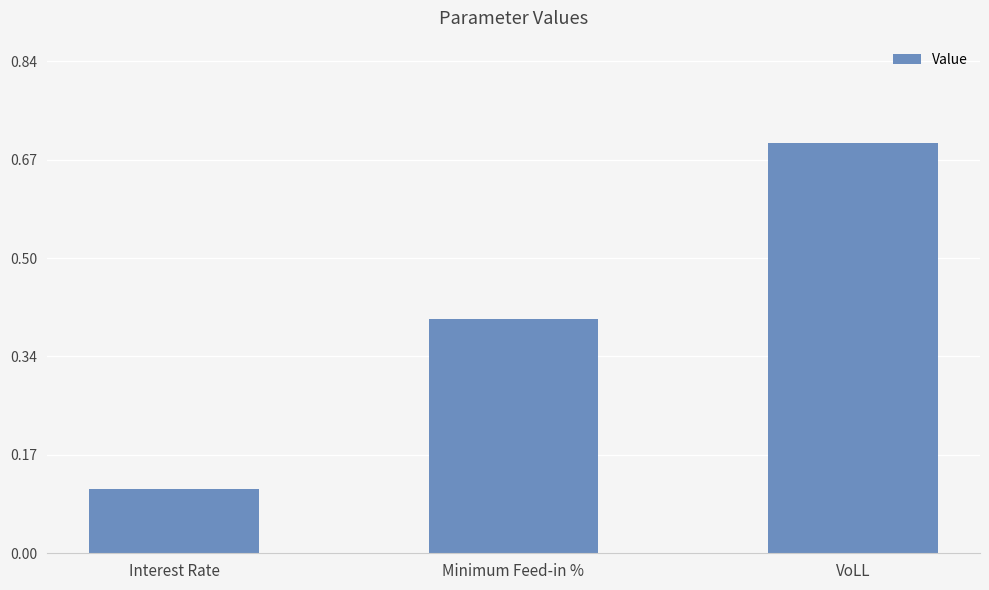

Are the bars grouped side by side (vs. stacked)?

No